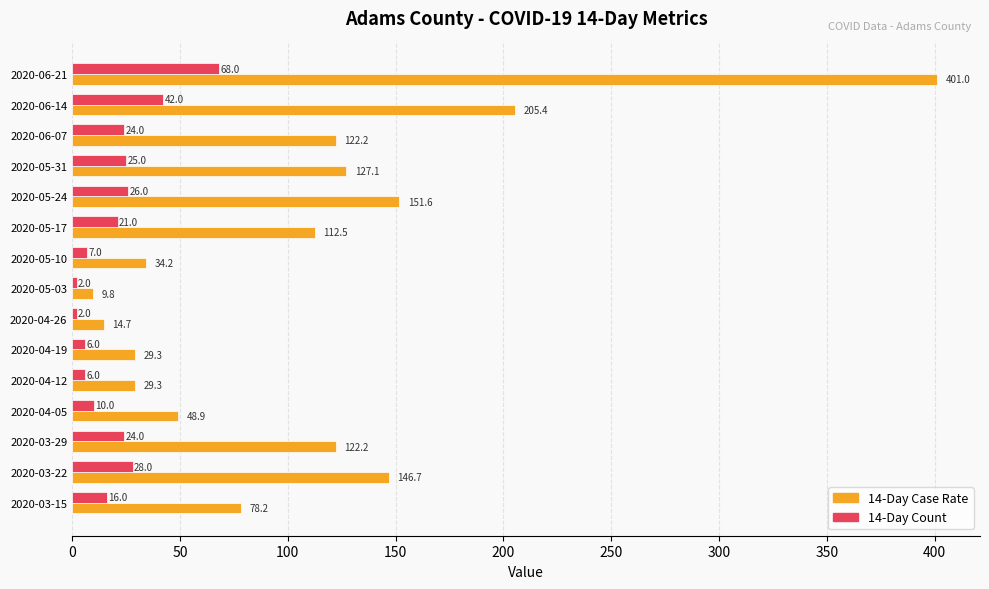

What is the difference between the 14-Day Case Rate values at 2020-03-22 and 2020-05-10?

112.5